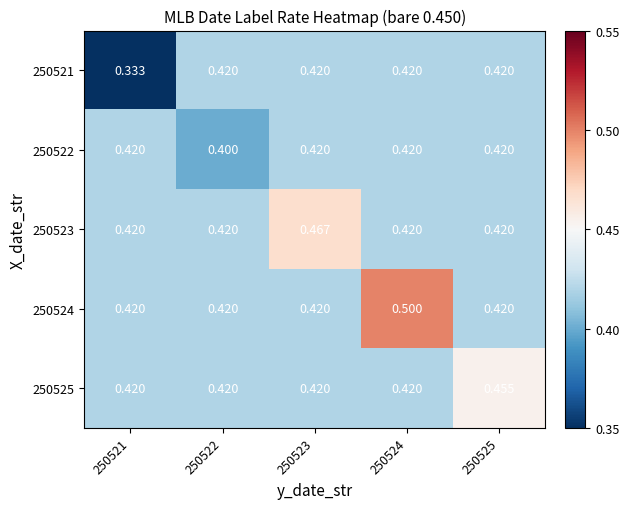

Is the value of 250521 at 250521 greater than the value of 250522 at 250524?

No